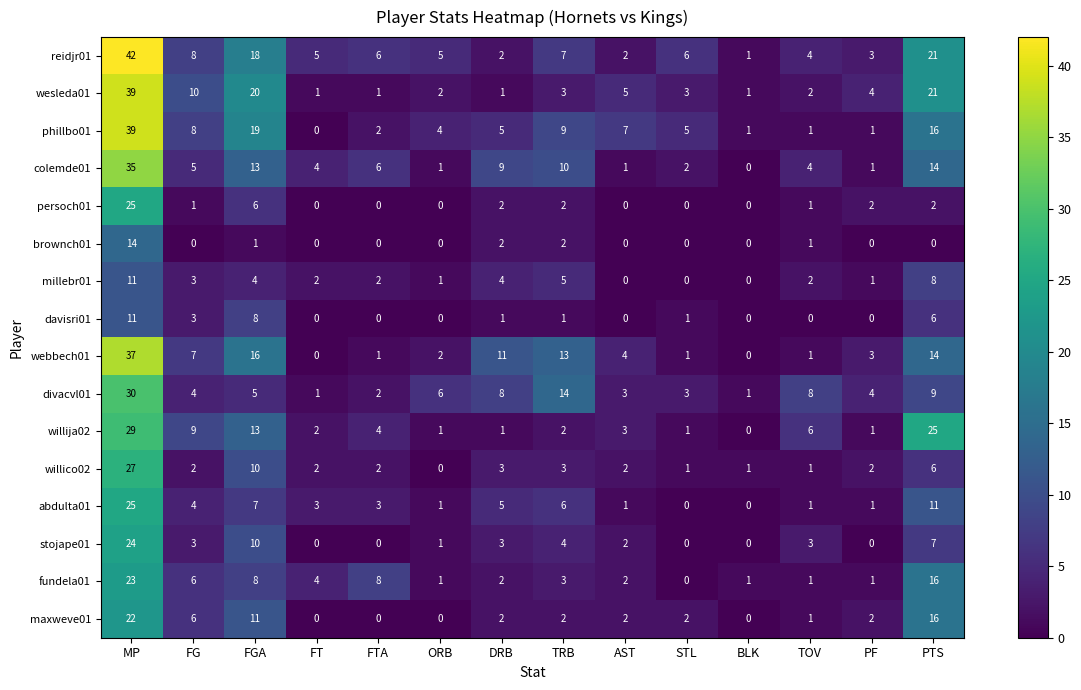

The value of colemde01 at STL is 2. True or false?

True